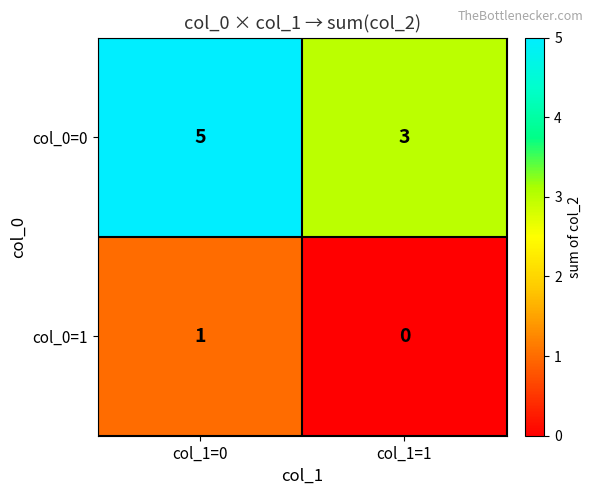

Which series has the largest total across all categories?

col_0=0